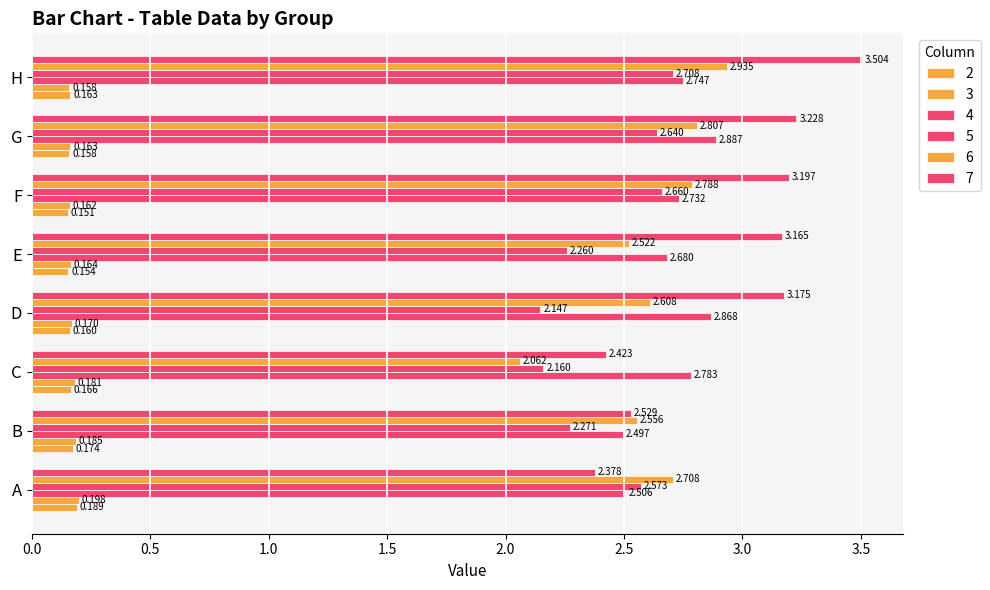

Count the number of data series in this chart.

6